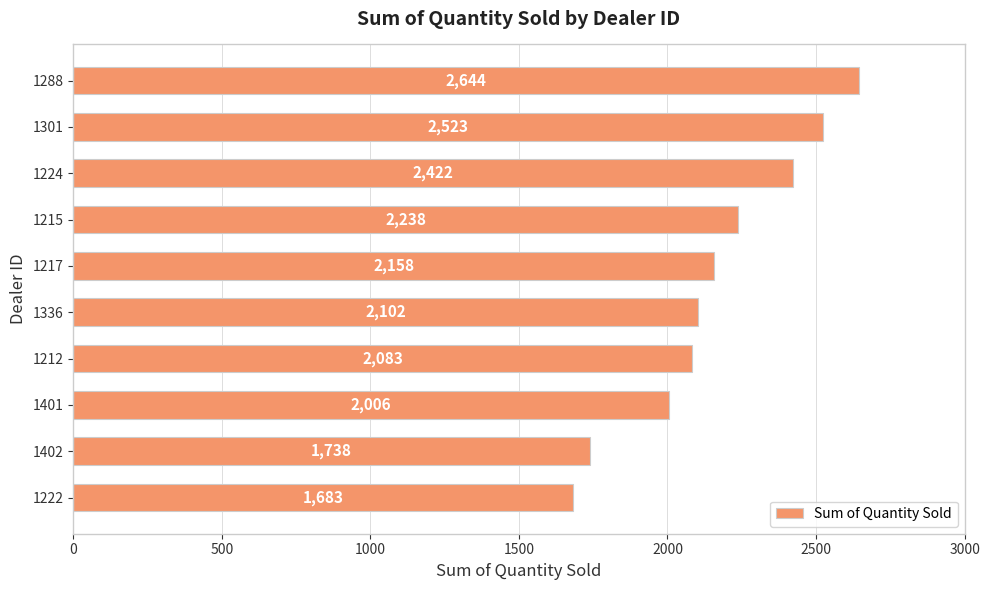

What is the difference between the values at 1288 and 1215?

406